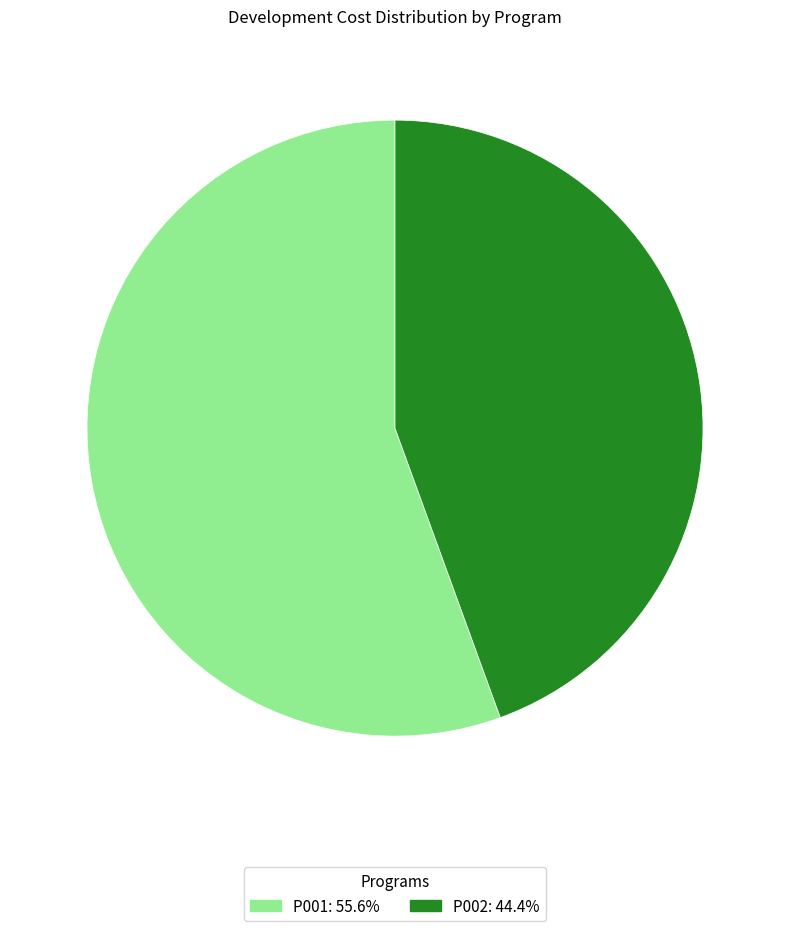

The P002 slice represents 44% of the pie. True or false?

True